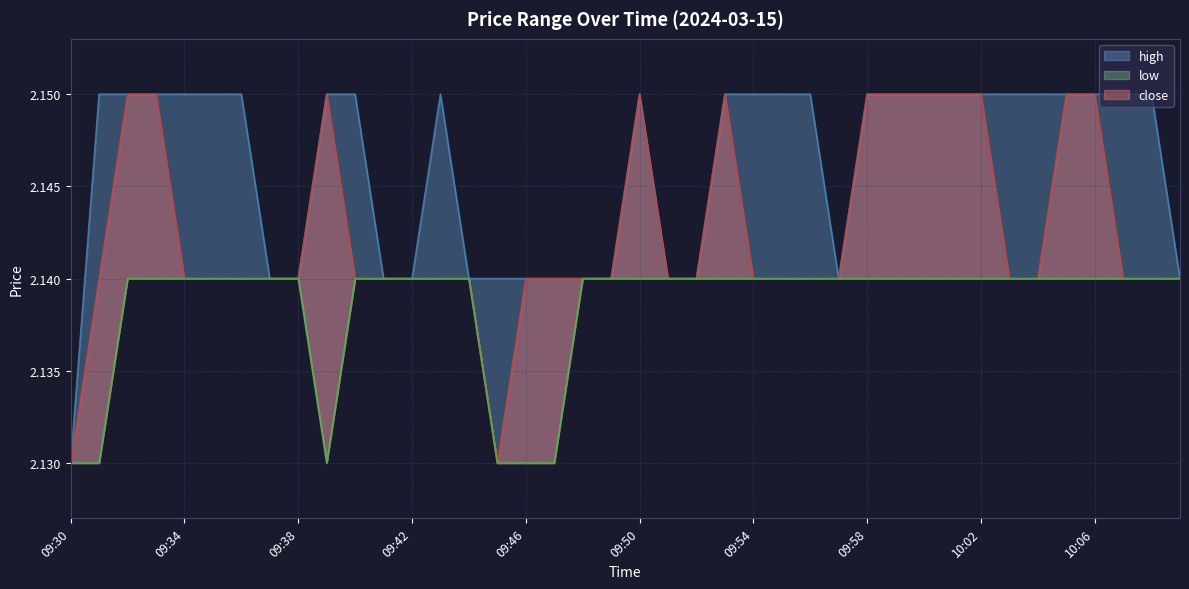

Does the chart display data point markers on the line(s)?

No